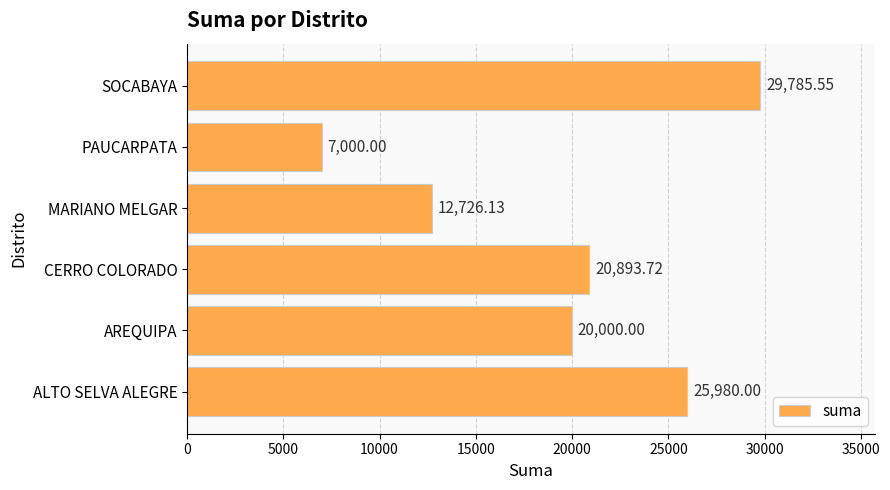

What is the sum of all values?

116385.4